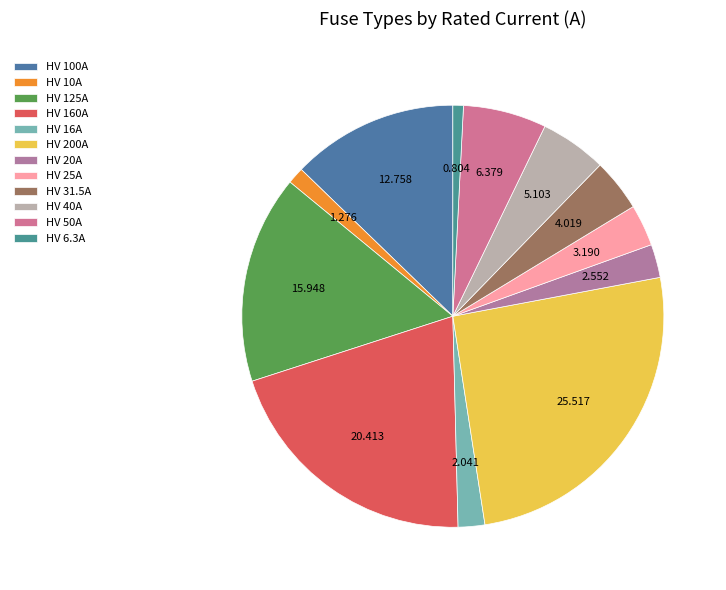

Which has a higher value, HV 200A or HV 25A?

HV 200A